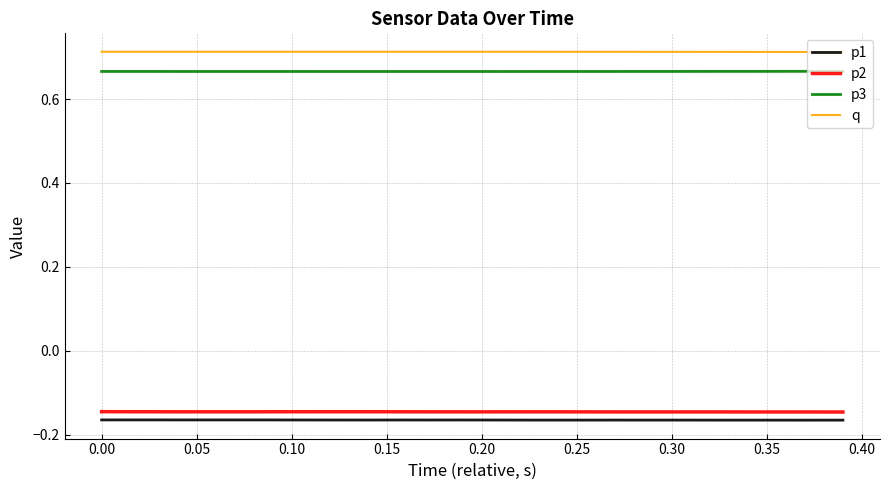

True or false: q and p2 cross at least once.

False